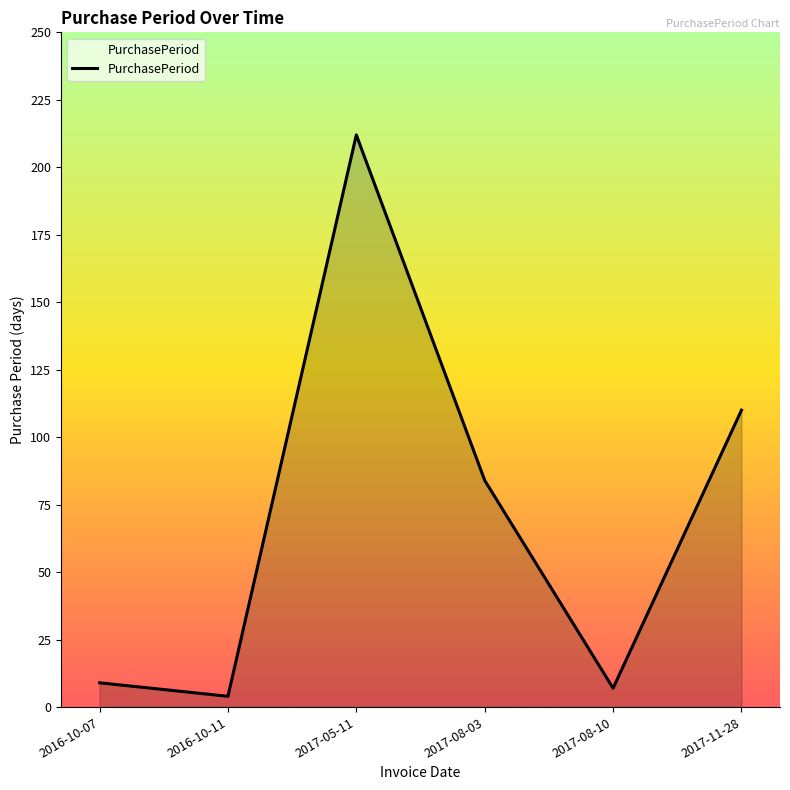

At which category does the chart reach its minimum across all series?

2016-10-11